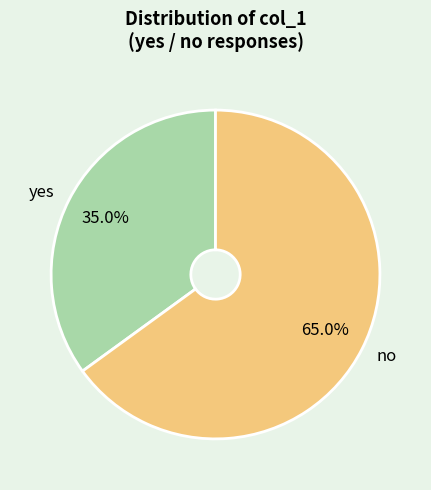

Which category has the biggest portion of the pie?

no